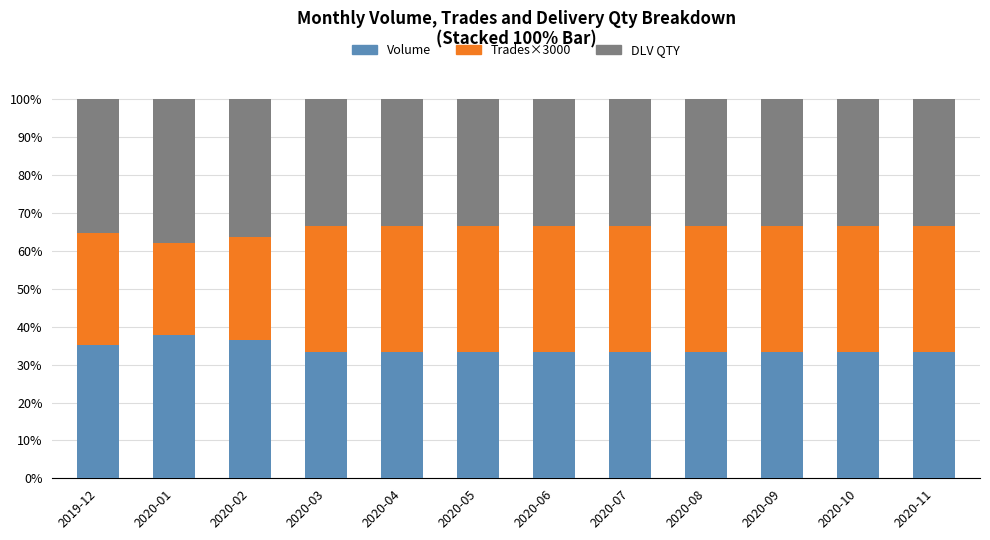

What is the maximum value for Volume?

37.9